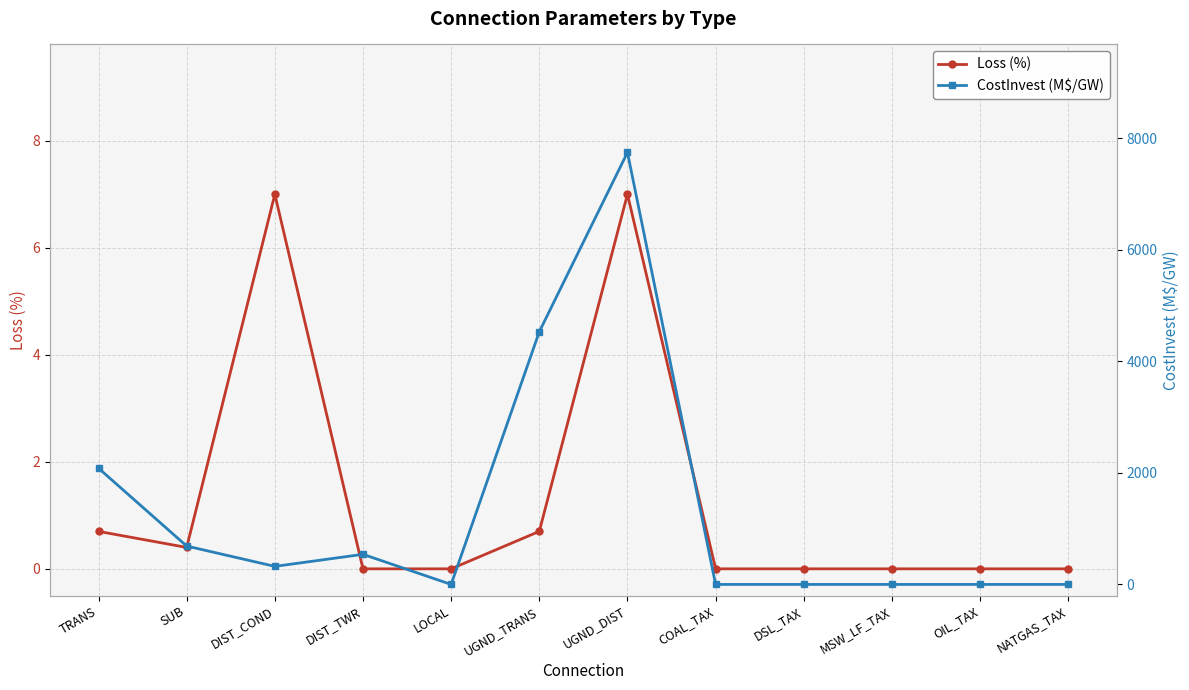

What is the difference between the maximum and minimum values in the Loss (%) series?

7.0